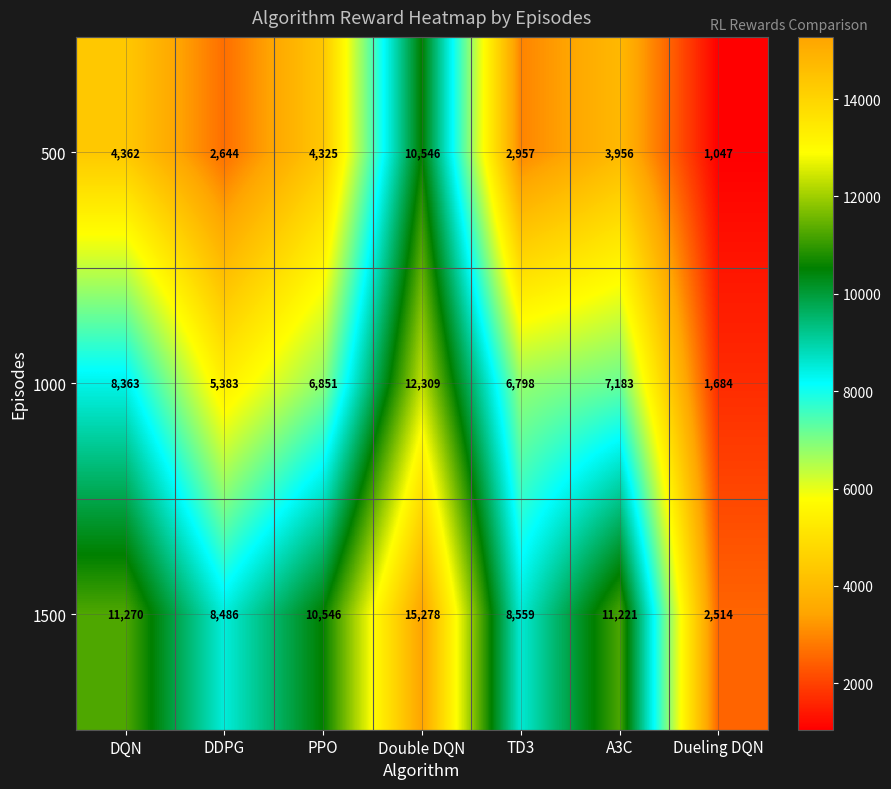

Rank the series by their average value, from lowest to highest.

500, 1000, 1500